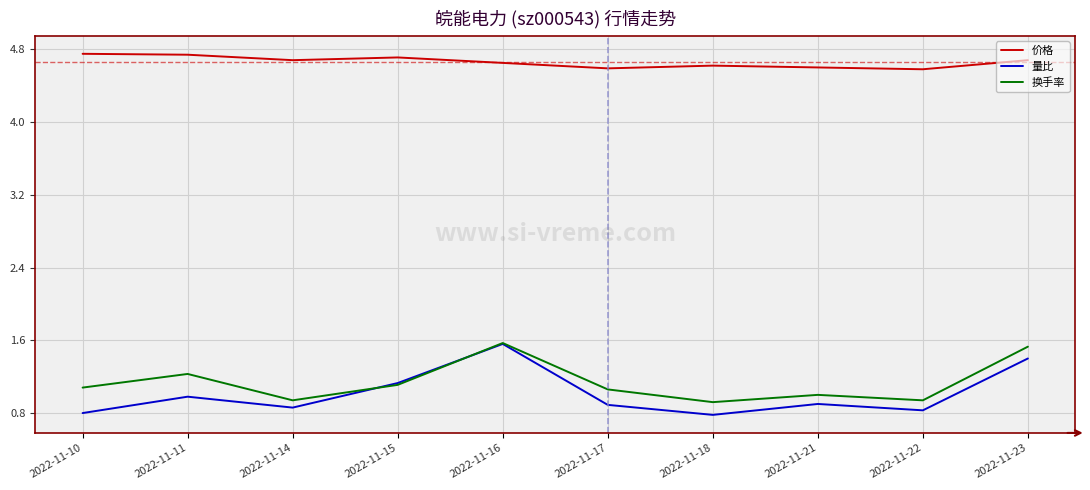

The value of 量比 at 2022-11-10 is 0.8. True or false?

True